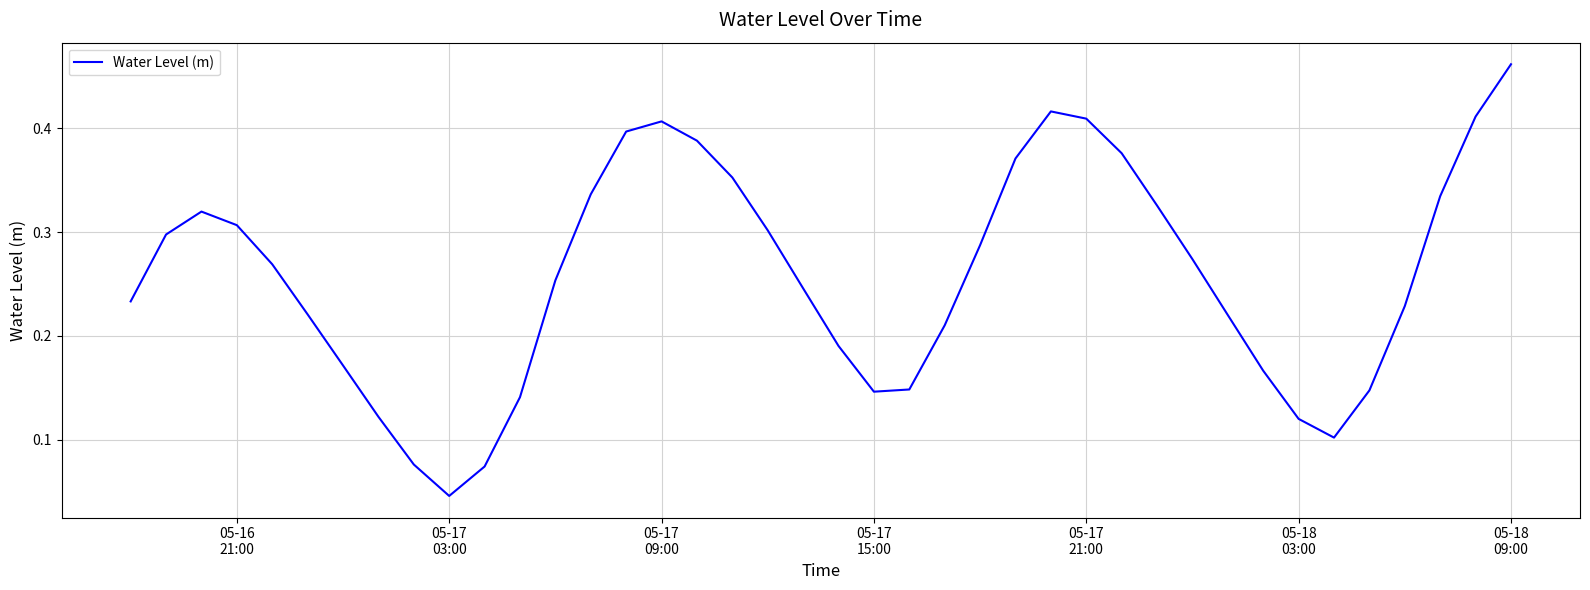

Is this an area chart (filled region under the line)?

No